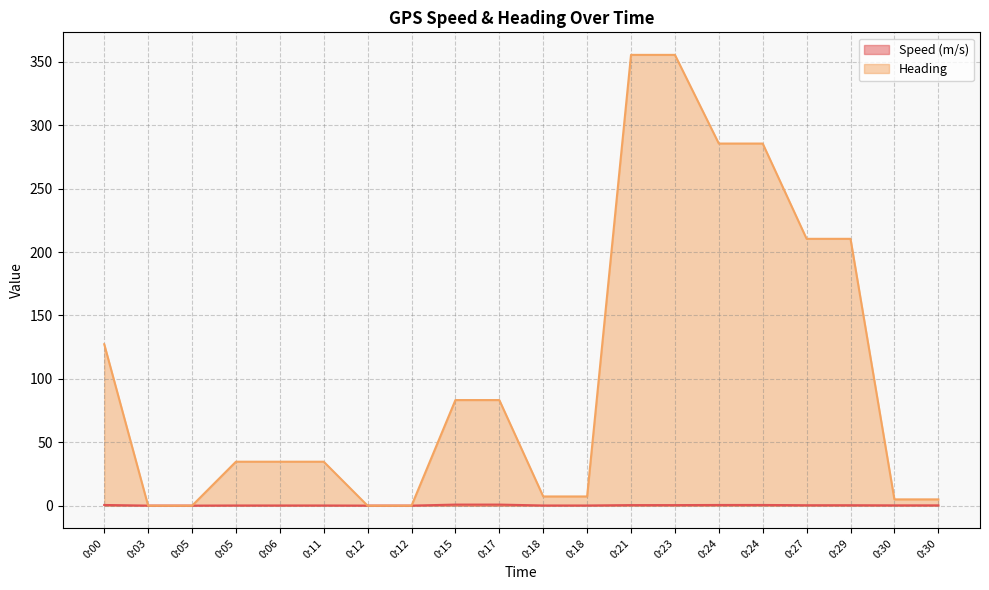

How many lines are shown in the chart?

2